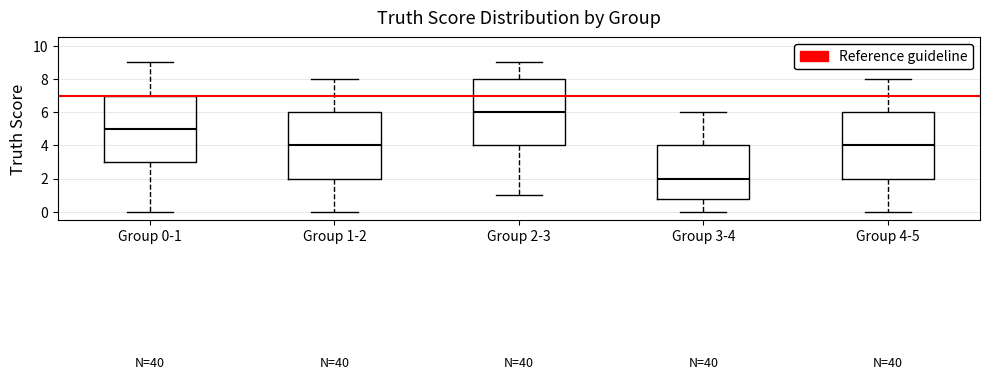

Reading left to right, read every box against the y-axis: the position of its median line, the range the box covers, and the ends of its whiskers. The values are not printed on the chart, so give them approximately, as read against the axis.

Group 0-1: median 5.0, box 3.0 to 7.0, whiskers 0.0 to 9.0
Group 1-2: median 4.0, box 2.0 to 6.0, whiskers 0.0 to 8.0
Group 2-3: median 6.0, box 4.0 to 8.0, whiskers 1.0 to 9.0
Group 3-4: median 2.0, box 0.8 to 4.0, whiskers 0.0 to 6.0
Group 4-5: median 4.0, box 2.0 to 6.0, whiskers 0.0 to 8.0